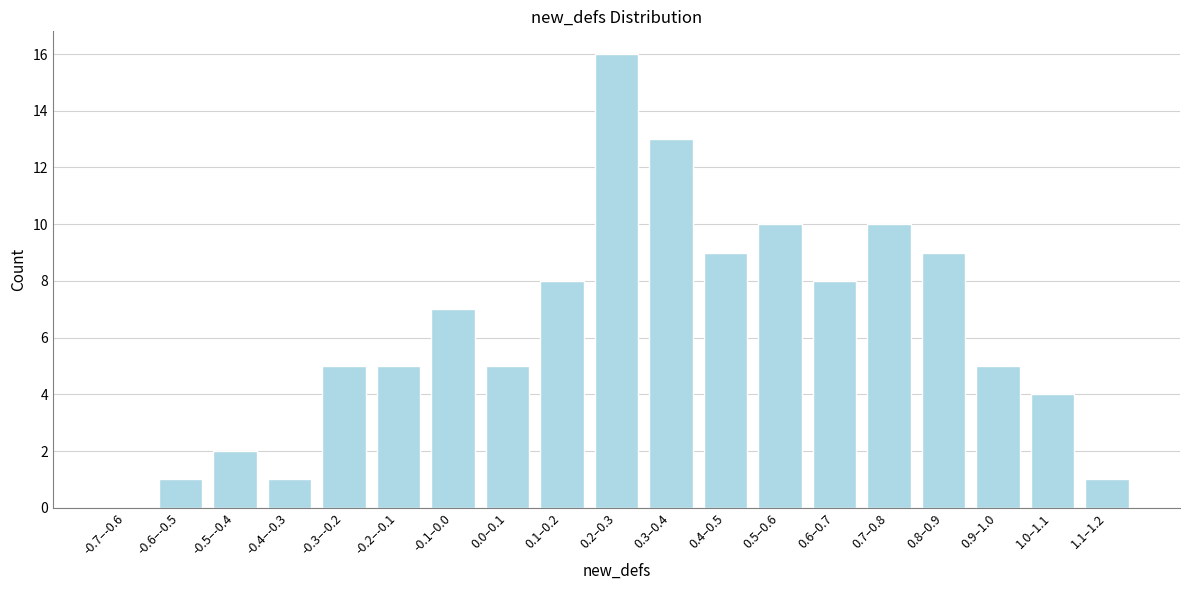

Reading left to right, transcribe all the data shown in this chart.

-0.7–-0.6=0	-0.6–-0.5=1	-0.5–-0.4=2	-0.4–-0.3=1	-0.3–-0.2=5	-0.2–-0.1=5	-0.1–0.0=7	0.0–0.1=5	0.1–0.2=8	0.2–0.3=16	0.3–0.4=13	0.4–0.5=9	0.5–0.6=10	0.6–0.7=8	0.7–0.8=10	0.8–0.9=9	0.9–1.0=5	1.0–1.1=4	1.1–1.2=1